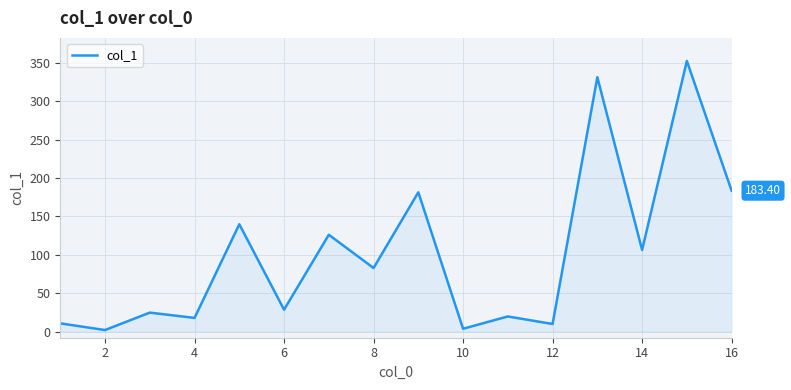

How many distinct data groups are displayed?

1